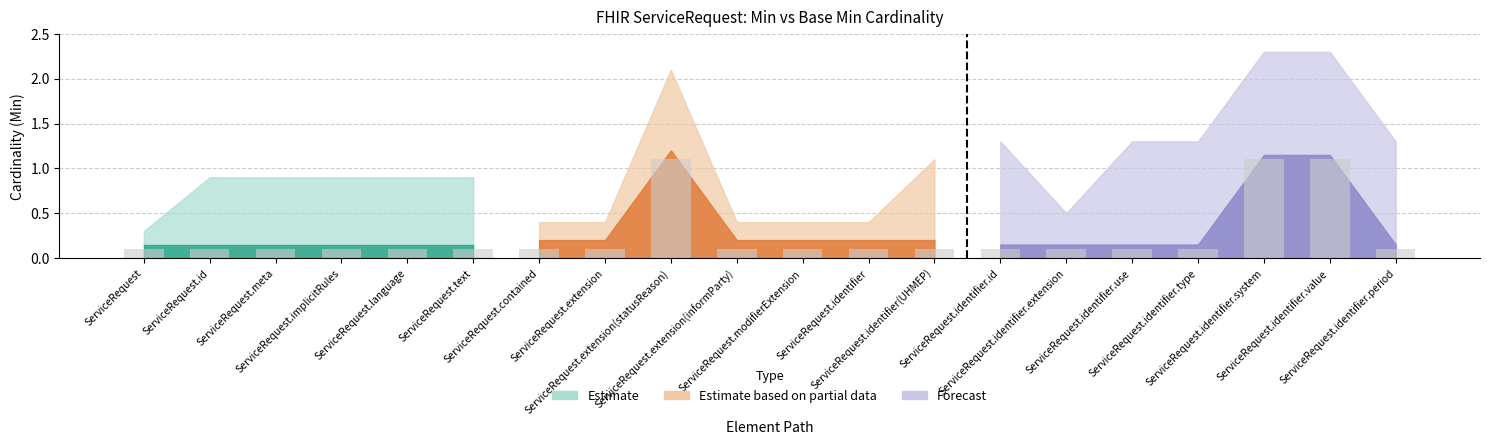

What is the difference between the second highest and second lowest values in the Min series?

1